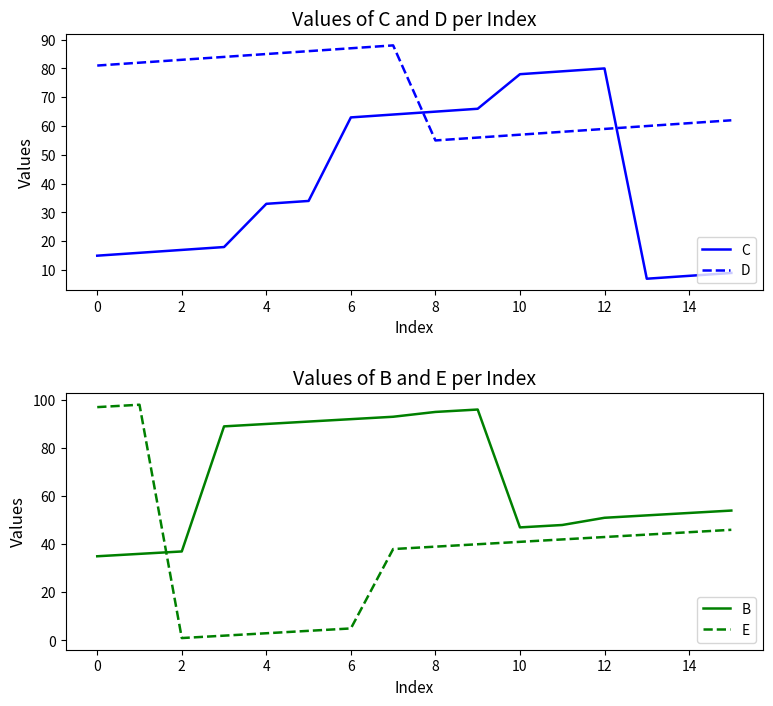

True or false: C and D intersect in this chart.

True